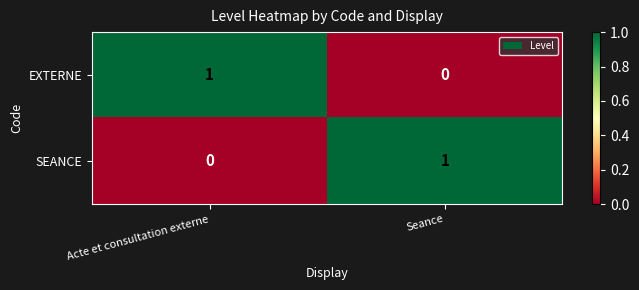

True or false: SEANCE has a value of 0 at Seance.

False